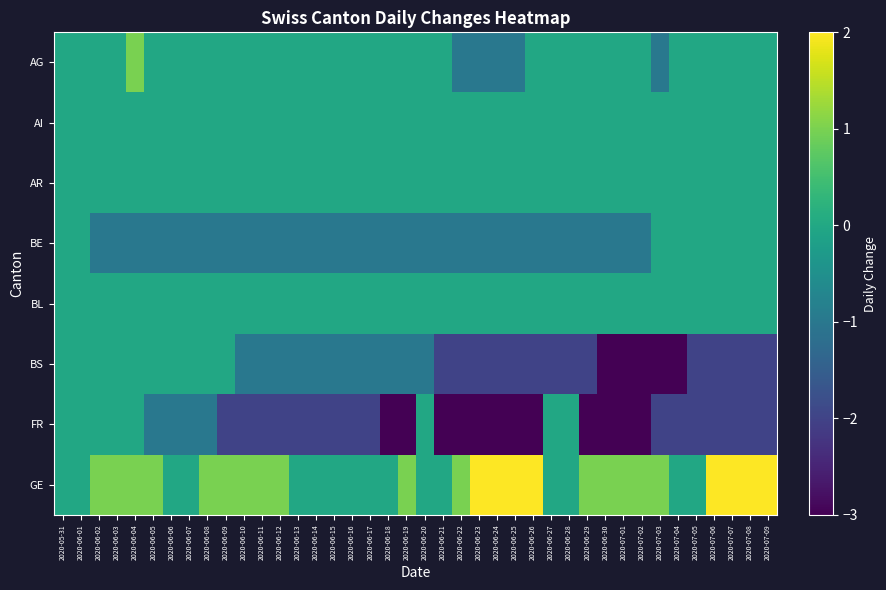

Reading left to right, what are all the values shown in this chart?

AG: 2020-05-31=0	2020-06-01=0	2020-06-02=0	2020-06-03=0	2020-06-04=1	2020-06-05=0	2020-06-06=0	2020-06-07=0	2020-06-08=0	2020-06-09=0	2020-06-10=0	2020-06-11=0	2020-06-12=0	2020-06-13=0	2020-06-14=0	2020-06-15=0	2020-06-16=0	2020-06-17=0	2020-06-18=0	2020-06-19=0	2020-06-20=0	2020-06-21=0	2020-06-22=-1	2020-06-23=-1	2020-06-24=-1	2020-06-25=-1	2020-06-26=0	2020-06-27=0	2020-06-28=0	2020-06-29=0	2020-06-30=0	2020-07-01=0	2020-07-02=0	2020-07-03=-1	2020-07-04=0	2020-07-05=0	2020-07-06=0	2020-07-07=0	2020-07-08=0	2020-07-09=0
AI: 2020-05-31=0	2020-06-01=0	2020-06-02=0	2020-06-03=0	2020-06-04=0	2020-06-05=0	2020-06-06=0	2020-06-07=0	2020-06-08=0	2020-06-09=0	2020-06-10=0	2020-06-11=0	2020-06-12=0	2020-06-13=0	2020-06-14=0	2020-06-15=0	2020-06-16=0	2020-06-17=0	2020-06-18=0	2020-06-19=0	2020-06-20=0	2020-06-21=0	2020-06-22=0	2020-06-23=0	2020-06-24=0	2020-06-25=0	2020-06-26=0	2020-06-27=0	2020-06-28=0	2020-06-29=0	2020-06-30=0	2020-07-01=0	2020-07-02=0	2020-07-03=0	2020-07-04=0	2020-07-05=0	2020-07-06=0	2020-07-07=0	2020-07-08=0	2020-07-09=0
AR: 2020-05-31=0	2020-06-01=0	2020-06-02=0	2020-06-03=0	2020-06-04=0	2020-06-05=0	2020-06-06=0	2020-06-07=0	2020-06-08=0	2020-06-09=0	2020-06-10=0	2020-06-11=0	2020-06-12=0	2020-06-13=0	2020-06-14=0	2020-06-15=0	2020-06-16=0	2020-06-17=0	2020-06-18=0	2020-06-19=0	2020-06-20=0	2020-06-21=0	2020-06-22=0	2020-06-23=0	2020-06-24=0	2020-06-25=0	2020-06-26=0	2020-06-27=0	2020-06-28=0	2020-06-29=0	2020-06-30=0	2020-07-01=0	2020-07-02=0	2020-07-03=0	2020-07-04=0	2020-07-05=0	2020-07-06=0	2020-07-07=0	2020-07-08=0	2020-07-09=0
BE: 2020-05-31=0	2020-06-01=0	2020-06-02=-1	2020-06-03=-1	2020-06-04=-1	2020-06-05=-1	2020-06-06=-1	2020-06-07=-1	2020-06-08=-1	2020-06-09=-1	2020-06-10=-1	2020-06-11=-1	2020-06-12=-1	2020-06-13=-1	2020-06-14=-1	2020-06-15=-1	2020-06-16=-1	2020-06-17=-1	2020-06-18=-1	2020-06-19=-1	2020-06-20=-1	2020-06-21=-1	2020-06-22=-1	2020-06-23=-1	2020-06-24=-1	2020-06-25=-1	2020-06-26=-1	2020-06-27=-1	2020-06-28=-1	2020-06-29=-1	2020-06-30=-1	2020-07-01=-1	2020-07-02=-1	2020-07-03=0	2020-07-04=0	2020-07-05=0	2020-07-06=0	2020-07-07=0	2020-07-08=0	2020-07-09=0
BL: 2020-05-31=0	2020-06-01=0	2020-06-02=0	2020-06-03=0	2020-06-04=0	2020-06-05=0	2020-06-06=0	2020-06-07=0	2020-06-08=0	2020-06-09=0	2020-06-10=0	2020-06-11=0	2020-06-12=0	2020-06-13=0	2020-06-14=0	2020-06-15=0	2020-06-16=0	2020-06-17=0	2020-06-18=0	2020-06-19=0	2020-06-20=0	2020-06-21=0	2020-06-22=0	2020-06-23=0	2020-06-24=0	2020-06-25=0	2020-06-26=0	2020-06-27=0	2020-06-28=0	2020-06-29=0	2020-06-30=0	2020-07-01=0	2020-07-02=0	2020-07-03=0	2020-07-04=0	2020-07-05=0	2020-07-06=0	2020-07-07=0	2020-07-08=0	2020-07-09=0
BS: 2020-05-31=0	2020-06-01=0	2020-06-02=0	2020-06-03=0	2020-06-04=0	2020-06-05=0	2020-06-06=0	2020-06-07=0	2020-06-08=0	2020-06-09=0	2020-06-10=-1	2020-06-11=-1	2020-06-12=-1	2020-06-13=-1	2020-06-14=-1	2020-06-15=-1	2020-06-16=-1	2020-06-17=-1	2020-06-18=-1	2020-06-19=-1	2020-06-20=-1	2020-06-21=-2	2020-06-22=-2	2020-06-23=-2	2020-06-24=-2	2020-06-25=-2	2020-06-26=-2	2020-06-27=-2	2020-06-28=-2	2020-06-29=-2	2020-06-30=-3	2020-07-01=-3	2020-07-02=-3	2020-07-03=-3	2020-07-04=-3	2020-07-05=-2	2020-07-06=-2	2020-07-07=-2	2020-07-08=-2	2020-07-09=-2
FR: 2020-05-31=0	2020-06-01=0	2020-06-02=0	2020-06-03=0	2020-06-04=0	2020-06-05=-1	2020-06-06=-1	2020-06-07=-1	2020-06-08=-1	2020-06-09=-2	2020-06-10=-2	2020-06-11=-2	2020-06-12=-2	2020-06-13=-2	2020-06-14=-2	2020-06-15=-2	2020-06-16=-2	2020-06-17=-2	2020-06-18=-3	2020-06-19=-3	2020-06-20=0	2020-06-21=-3	2020-06-22=-3	2020-06-23=-3	2020-06-24=-3	2020-06-25=-3	2020-06-26=-3	2020-06-27=0	2020-06-28=0	2020-06-29=-3	2020-06-30=-3	2020-07-01=-3	2020-07-02=-3	2020-07-03=-2	2020-07-04=-2	2020-07-05=-2	2020-07-06=-2	2020-07-07=-2	2020-07-08=-2	2020-07-09=-2
GE: 2020-05-31=0	2020-06-01=0	2020-06-02=1	2020-06-03=1	2020-06-04=1	2020-06-05=1	2020-06-06=0	2020-06-07=0	2020-06-08=1	2020-06-09=1	2020-06-10=1	2020-06-11=1	2020-06-12=1	2020-06-13=0	2020-06-14=0	2020-06-15=0	2020-06-16=0	2020-06-17=0	2020-06-18=0	2020-06-19=1	2020-06-20=0	2020-06-21=0	2020-06-22=1	2020-06-23=2	2020-06-24=2	2020-06-25=2	2020-06-26=2	2020-06-27=0	2020-06-28=0	2020-06-29=1	2020-06-30=1	2020-07-01=1	2020-07-02=1	2020-07-03=1	2020-07-04=0	2020-07-05=0	2020-07-06=2	2020-07-07=2	2020-07-08=2	2020-07-09=2